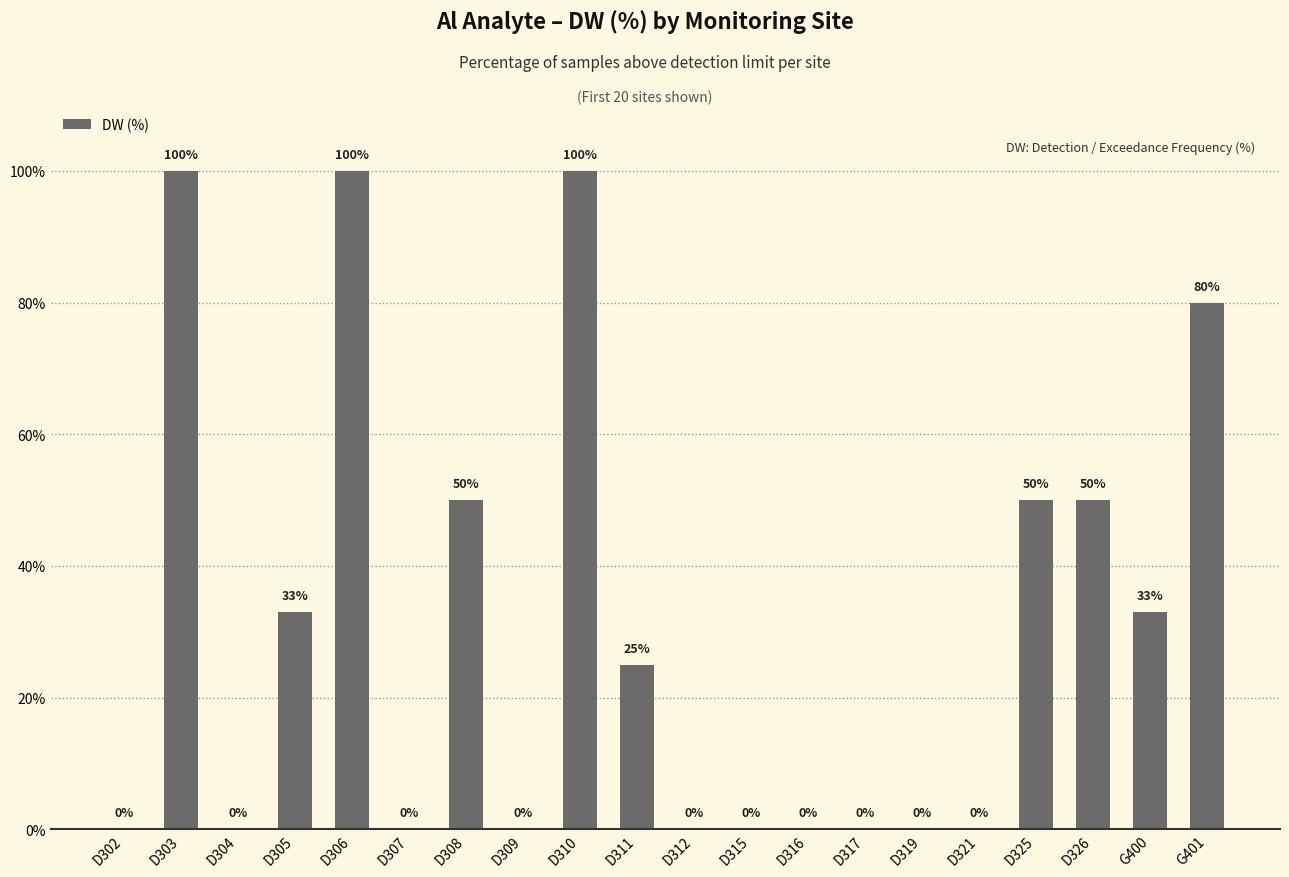

True or false: the data shows 100 at D306.

True